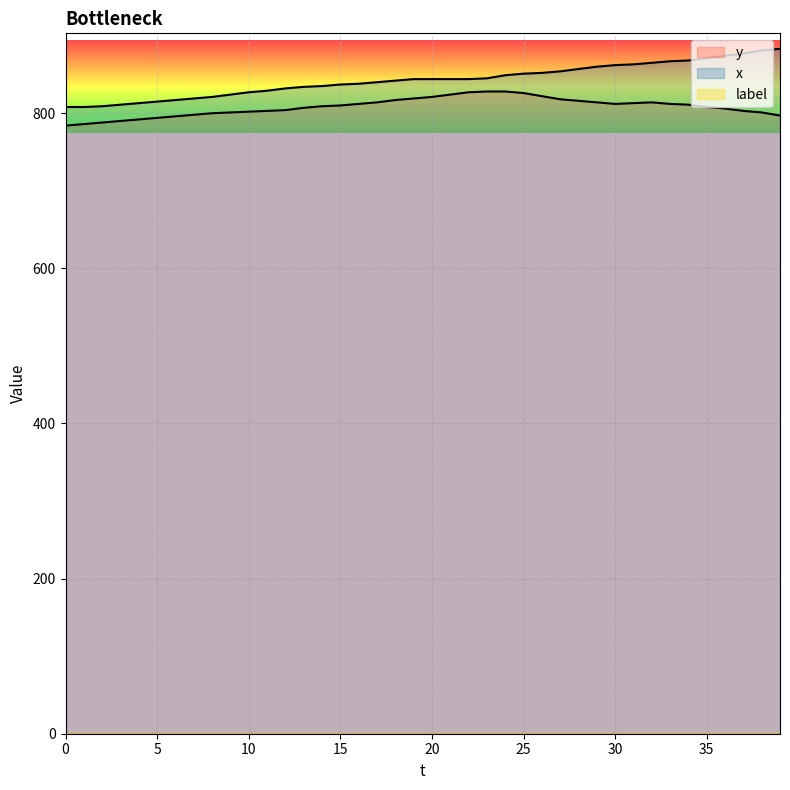

What is the maximum value shown in the chart?

883